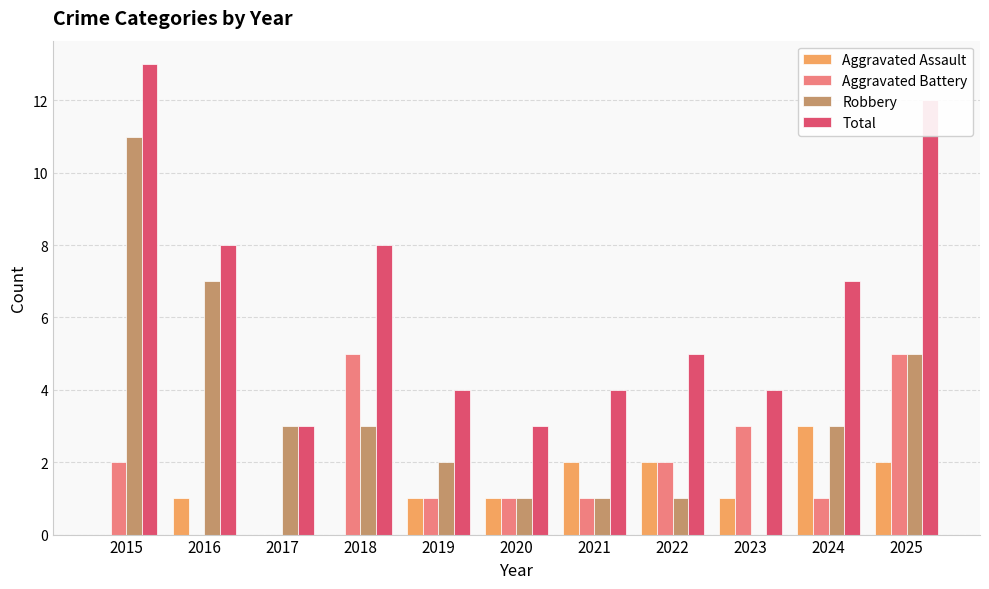

What is the spread (max minus min) of values at 2024?

6